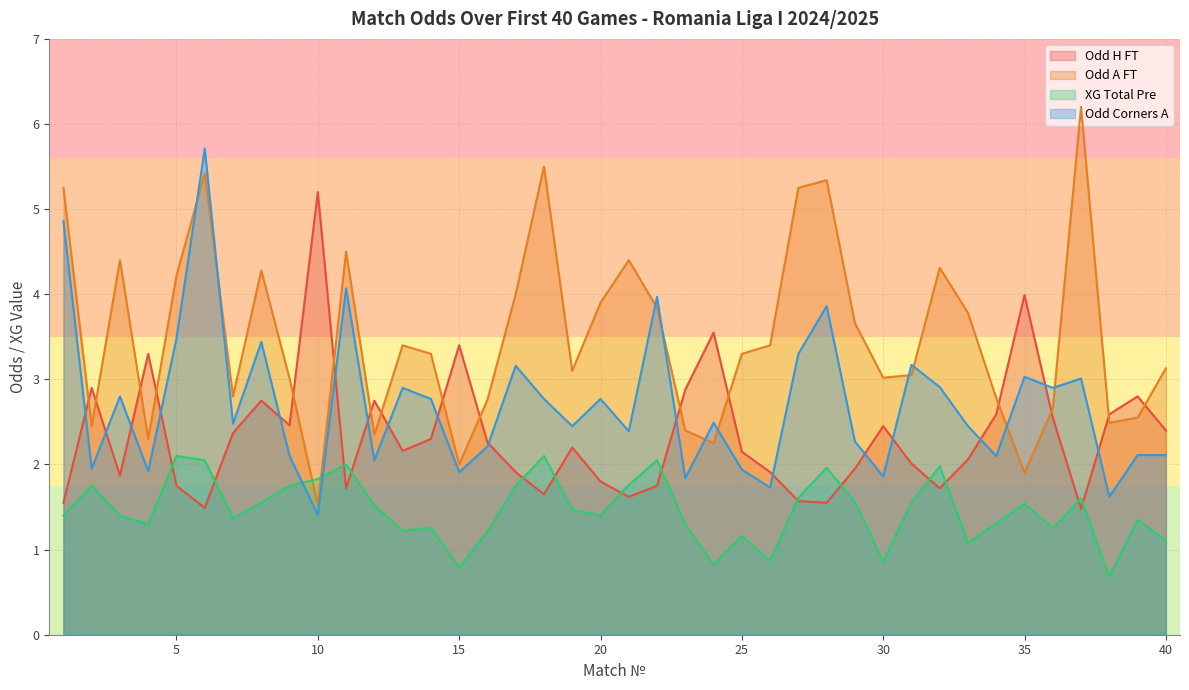

Which category has the highest value across all series?

37